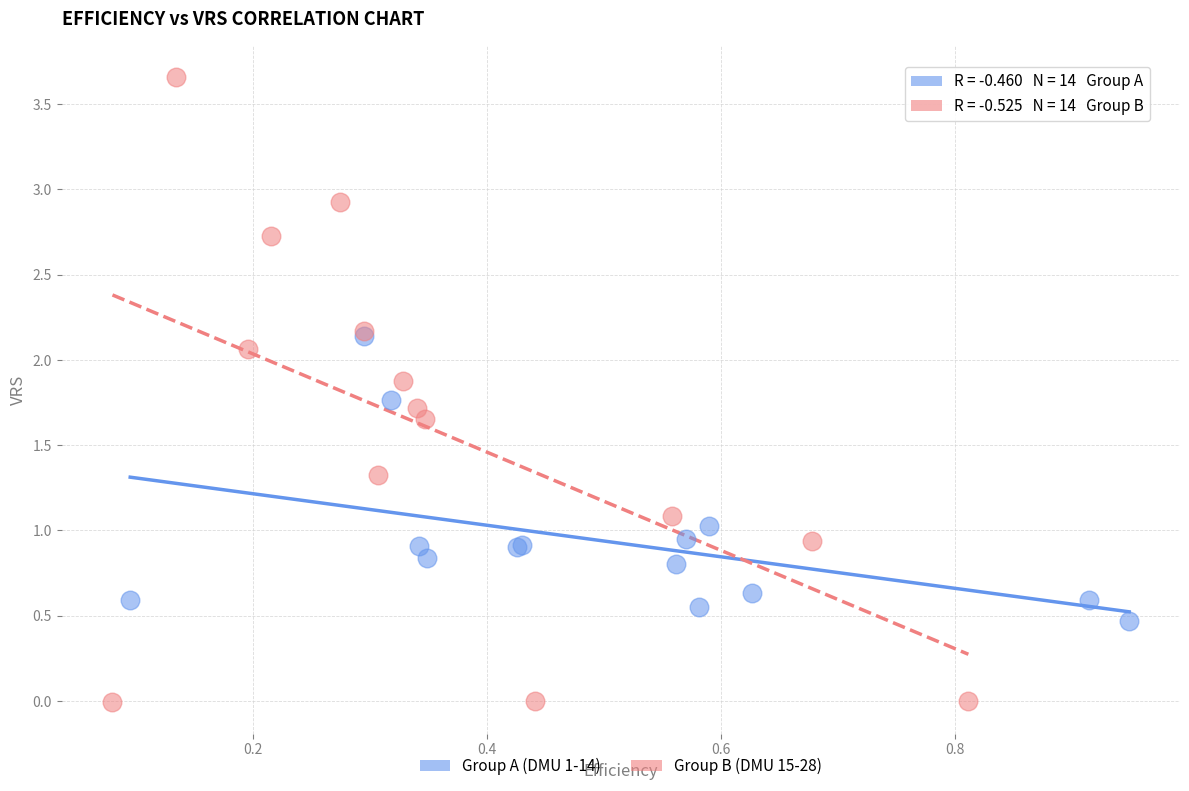

Which series reaches the minimum Y coordinate?

Group B (DMU 15-28)